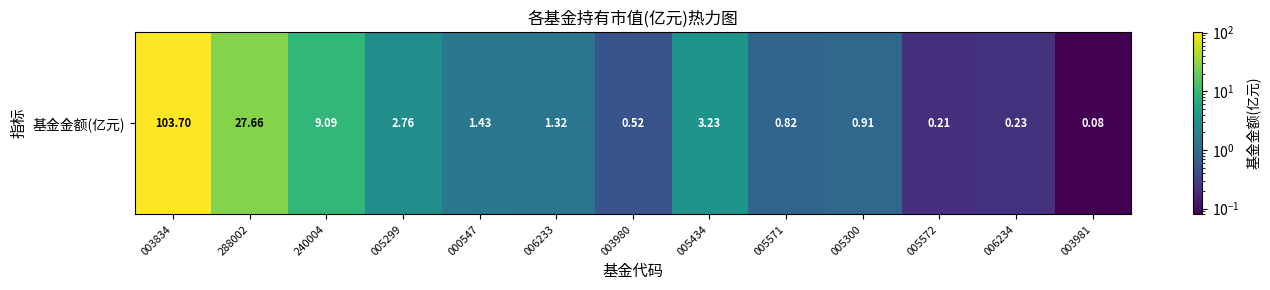

Reading left to right, list all the values displayed in this chart.

003834=103.7	288002=27.7	240004=9.1	005299=2.8	000547=1.4	006233=1.3	003980=0.5	005434=3.2	005571=0.8	005300=0.9	005572=0.2	006234=0.2	003981=0.1